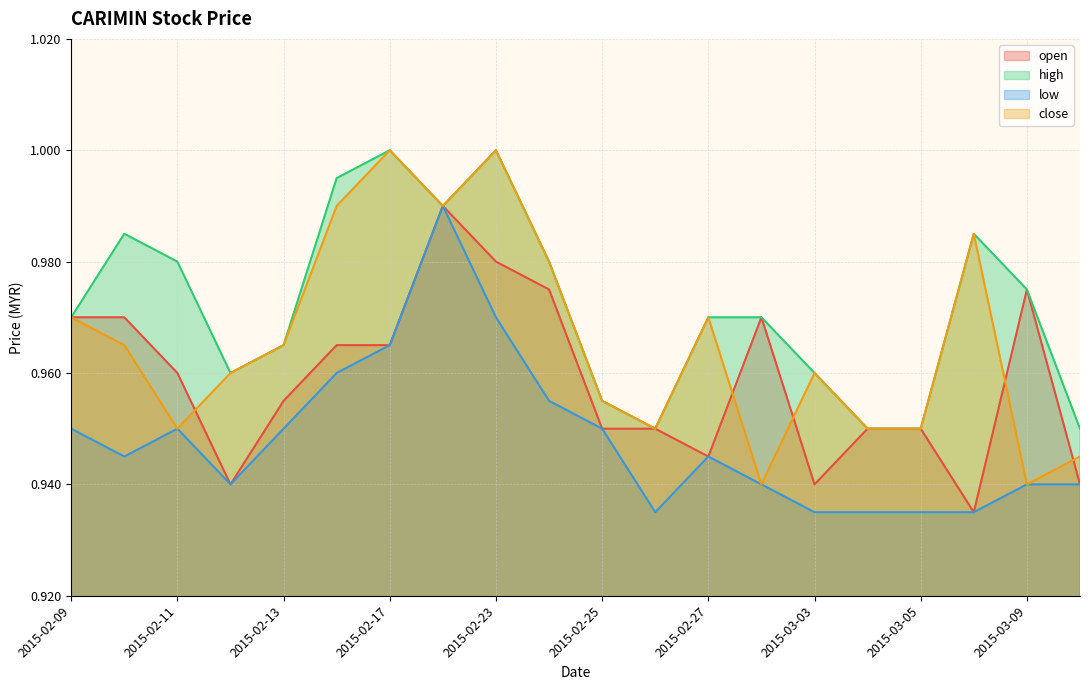

Is the value of high at 2015-02-18 greater than the value of low at 2015-03-02?

Yes